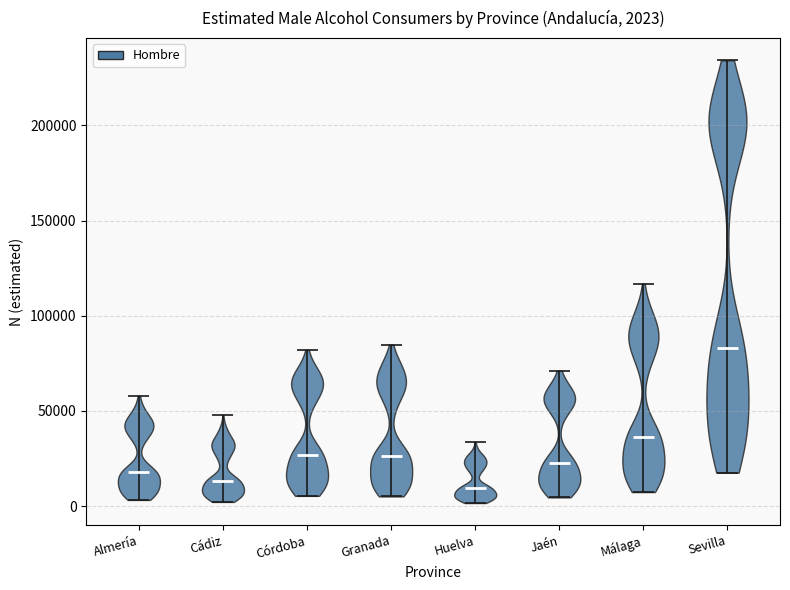

Which violin has the highest median line?

Sevilla